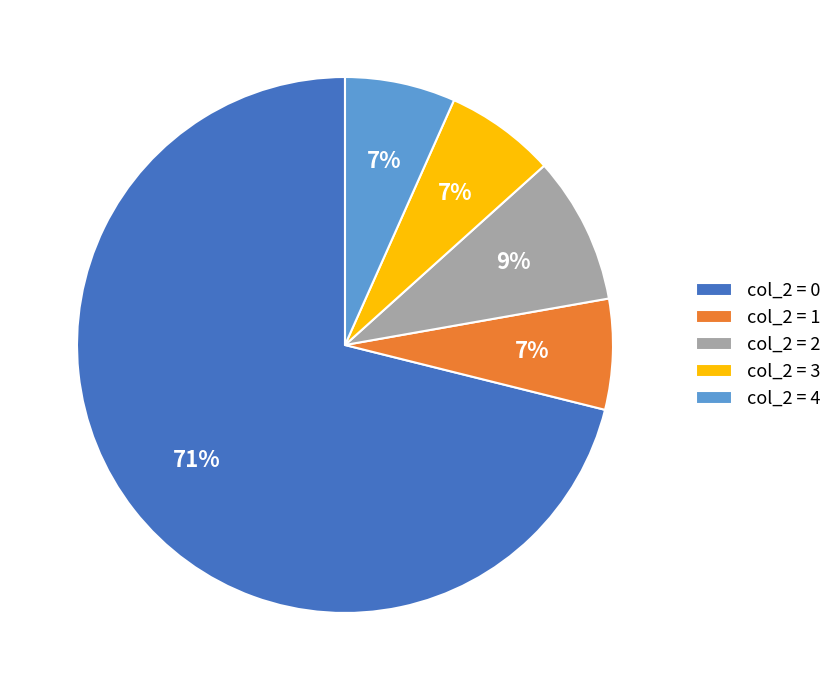

Count the number of slices in the pie.

5